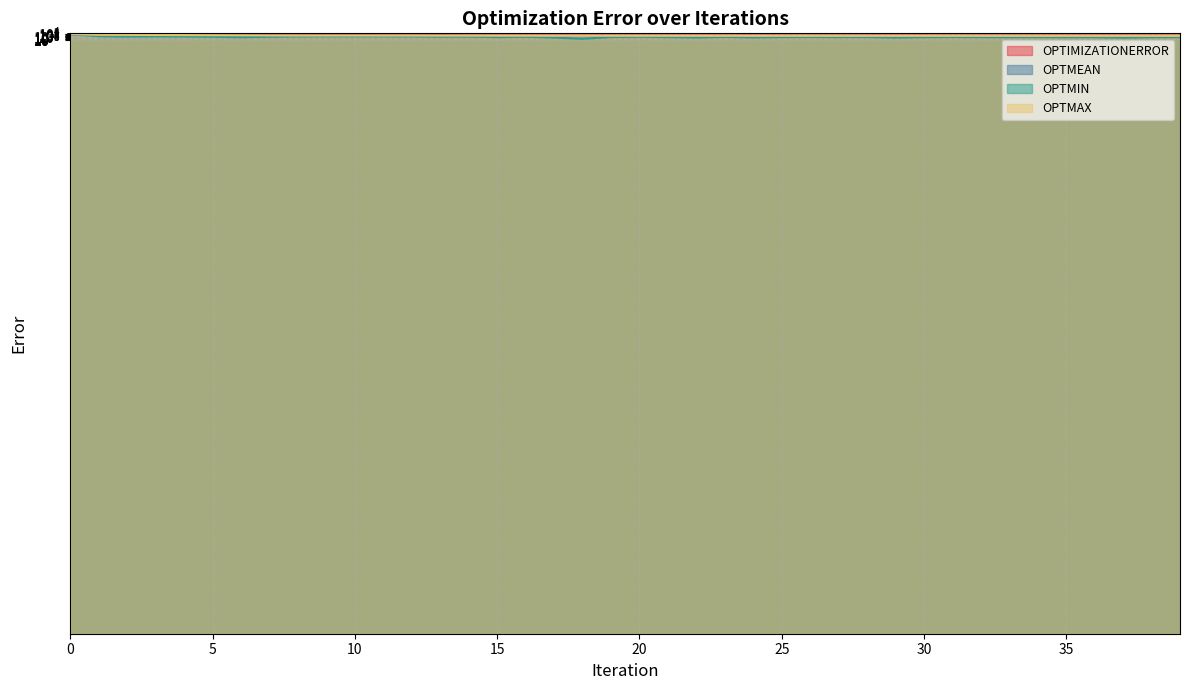

What is the minimum value for OPTIMIZATIONERROR?

15.6